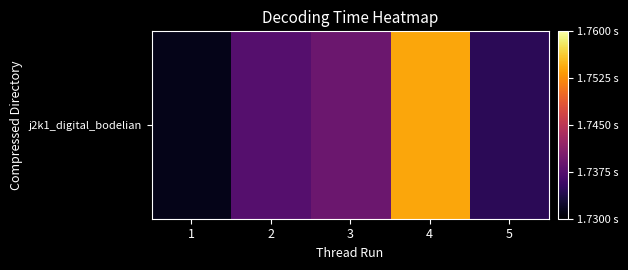

How many values are between 1 and 2?

5